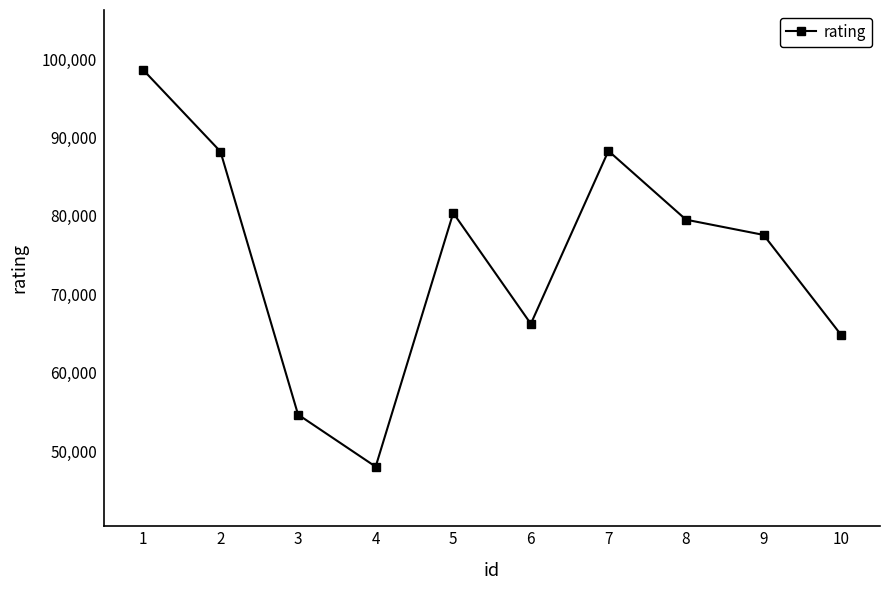

How many interior local peaks (higher than both neighbors) does the data have?

2